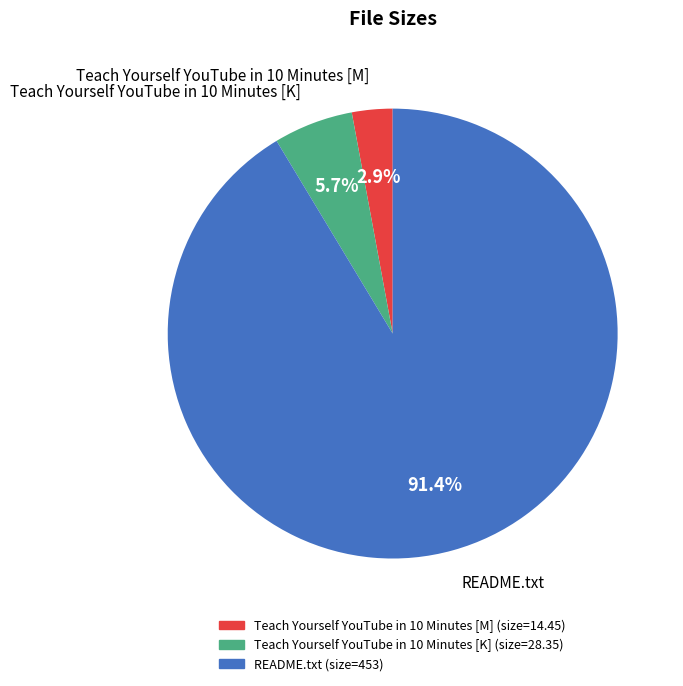

Rank the categories by value from highest to lowest.

README.txt, Teach Yourself YouTube in 10 Minutes [K], Teach Yourself YouTube in 10 Minutes [M]